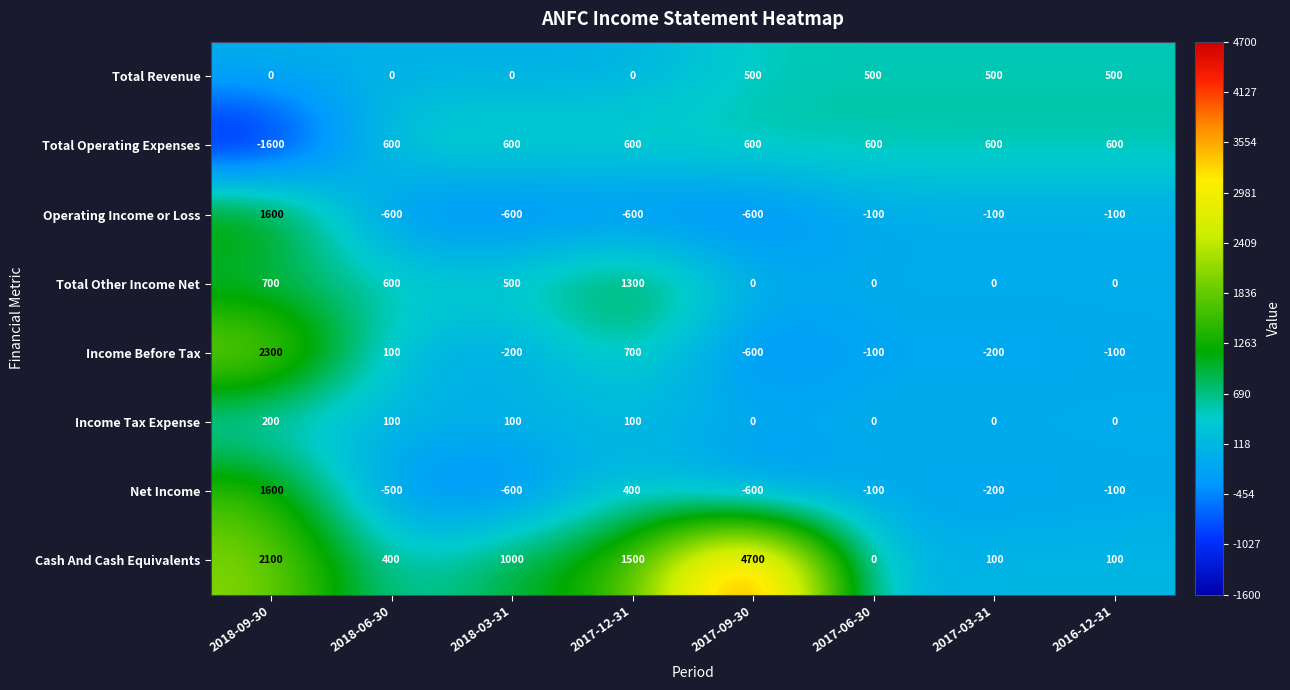

What is the minimum value shown in the chart?

-1600